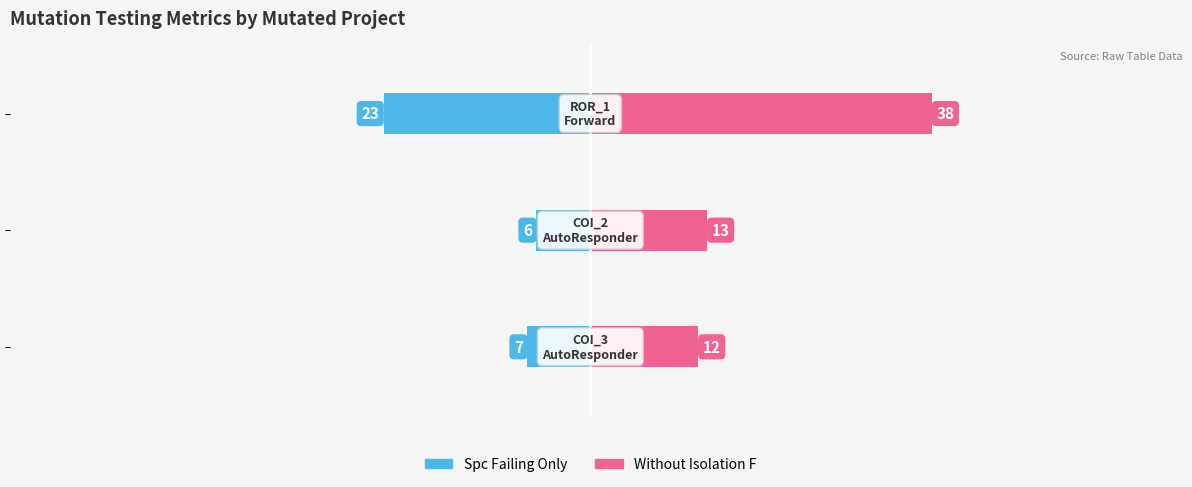

Reading left to right, what are all the values shown in this chart?

SPC_FAILING_ONLY: −80=-7	−60=-6	−40=-23
WITHOUT_ISOLATION_F: −80=12	−60=13	−40=38